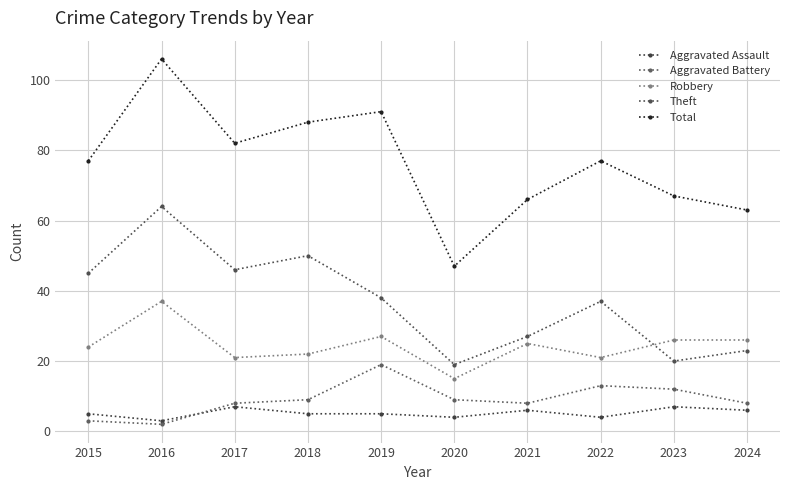

What is the minimum value for Robbery?

15